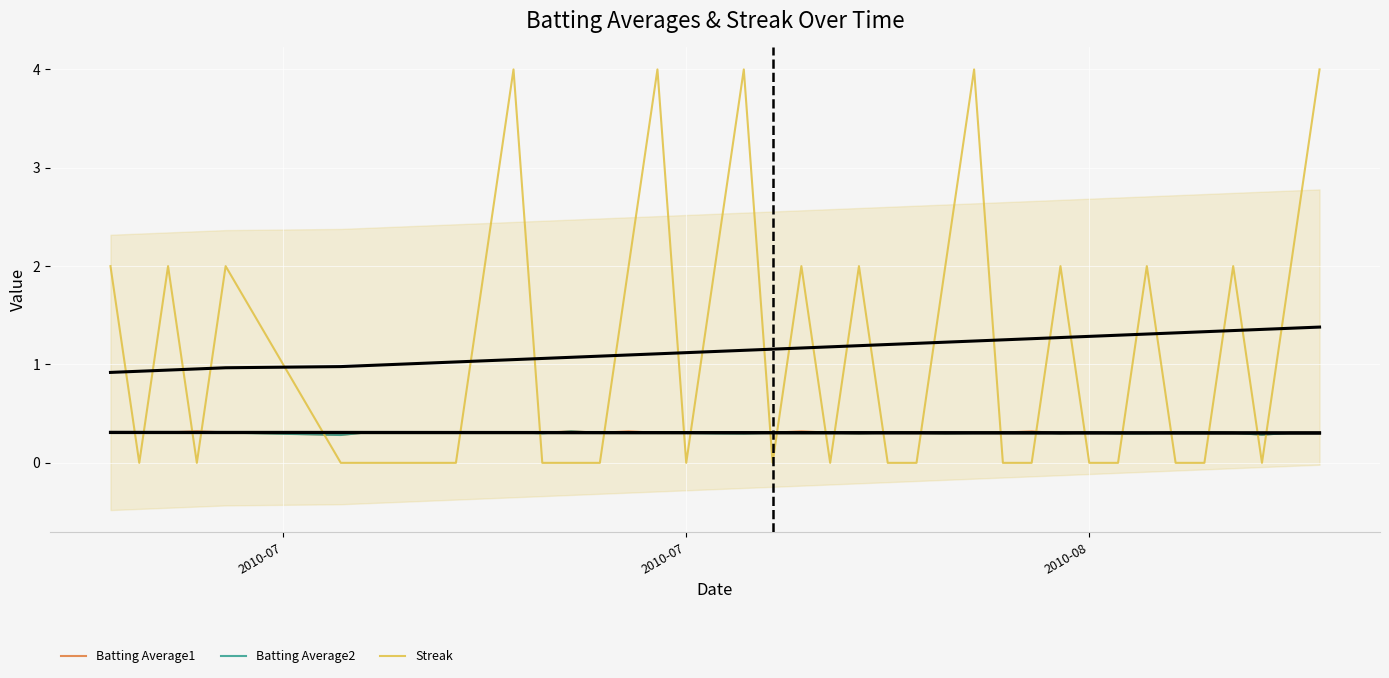

What is the value of the Batting Average2 point at the 18th from the left?

0.3